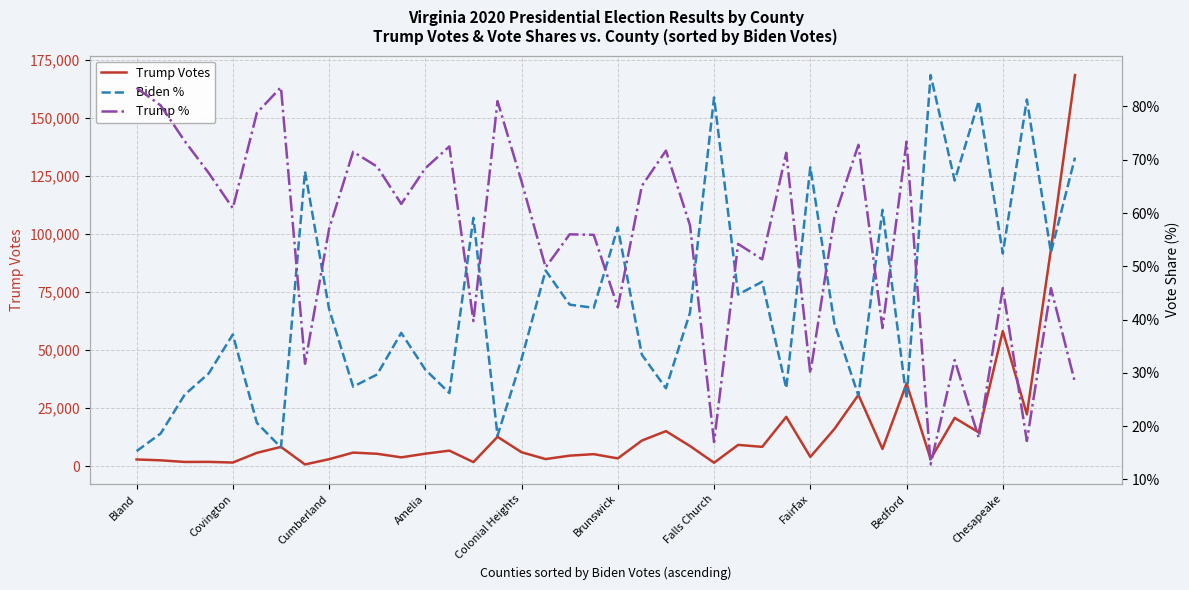

What is the average value of the Trump Votes series?

16044